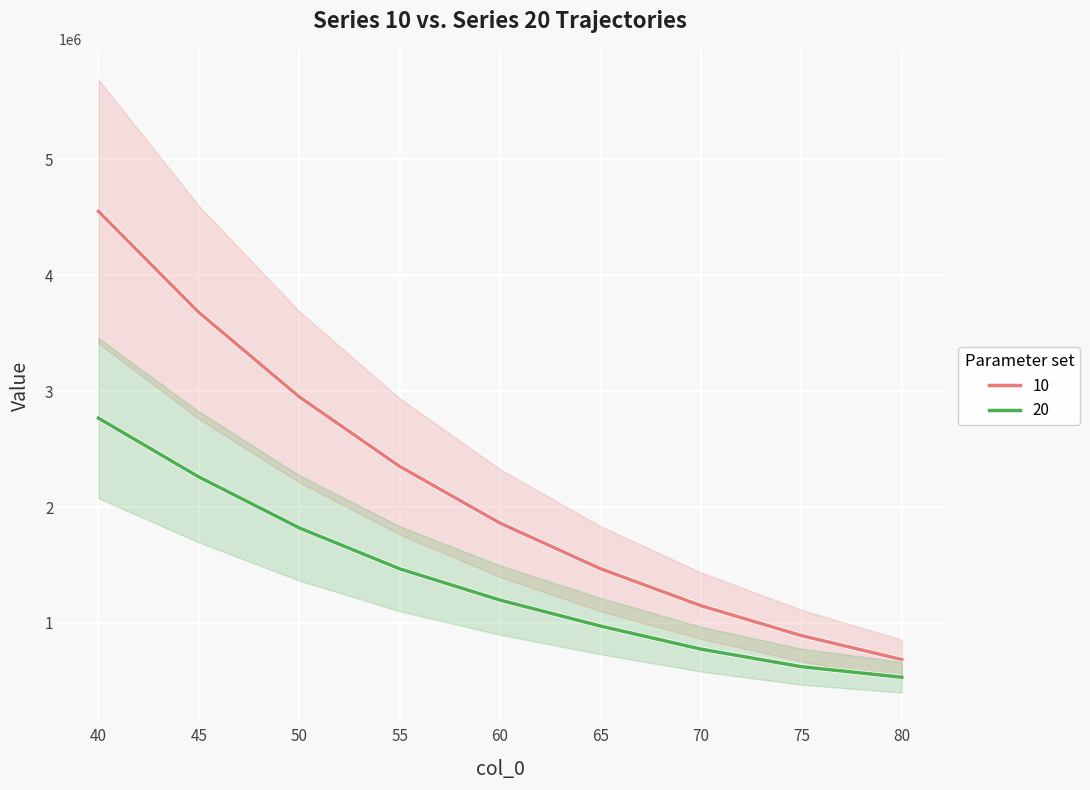

Between 65 and 50, which is larger?

50